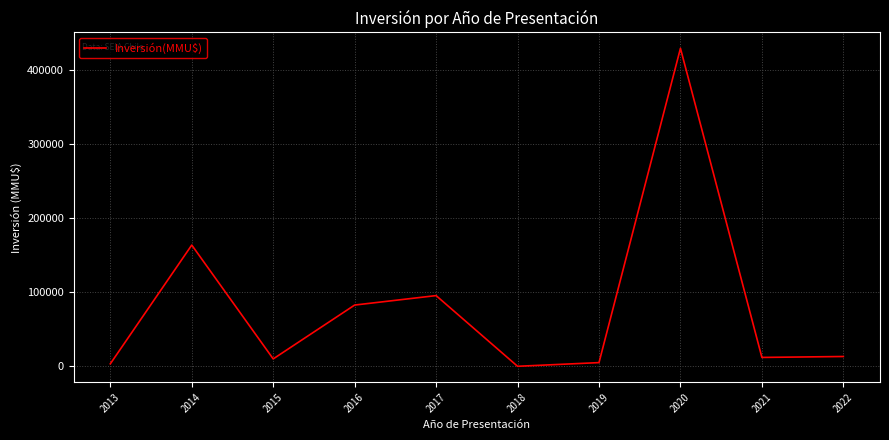

What is the change in value from 2018 to 2020?

+429460